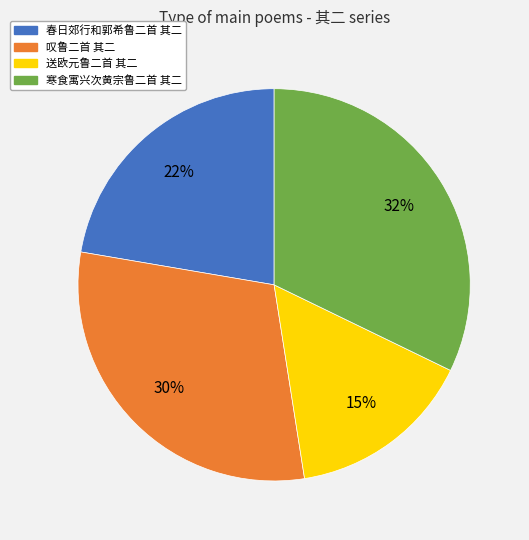

Between 春日郊行和郭希鲁二首 其二 and 送欧元鲁二首 其二, which is larger?

春日郊行和郭希鲁二首 其二